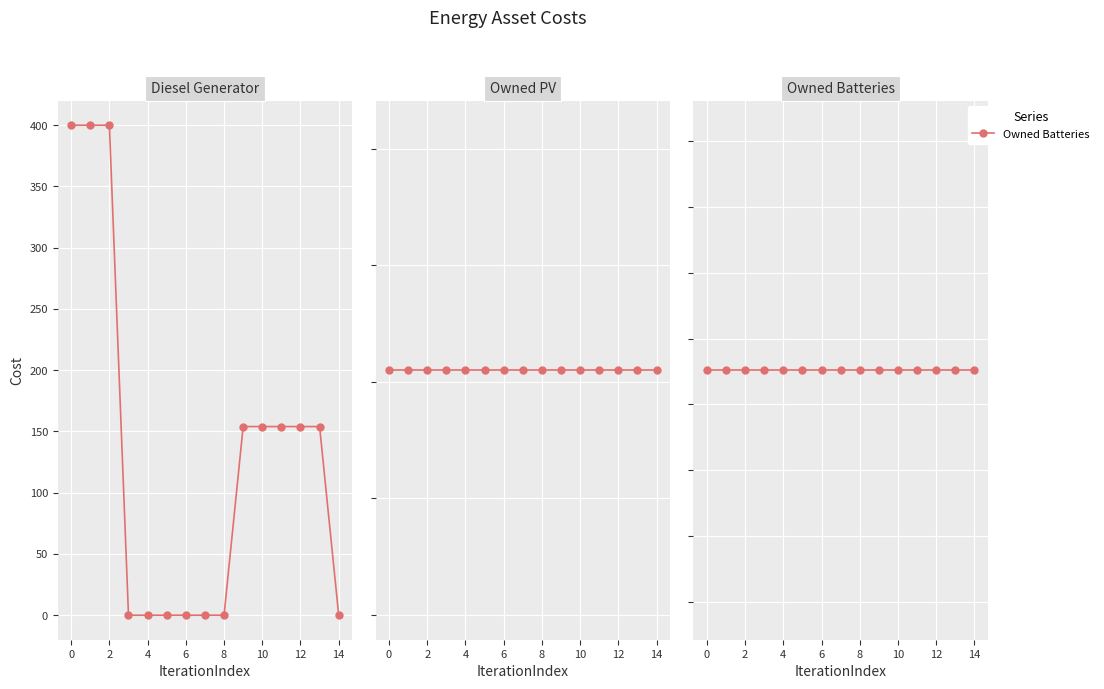

The Diesel Generator series shows 0 at 4. True or false?

True